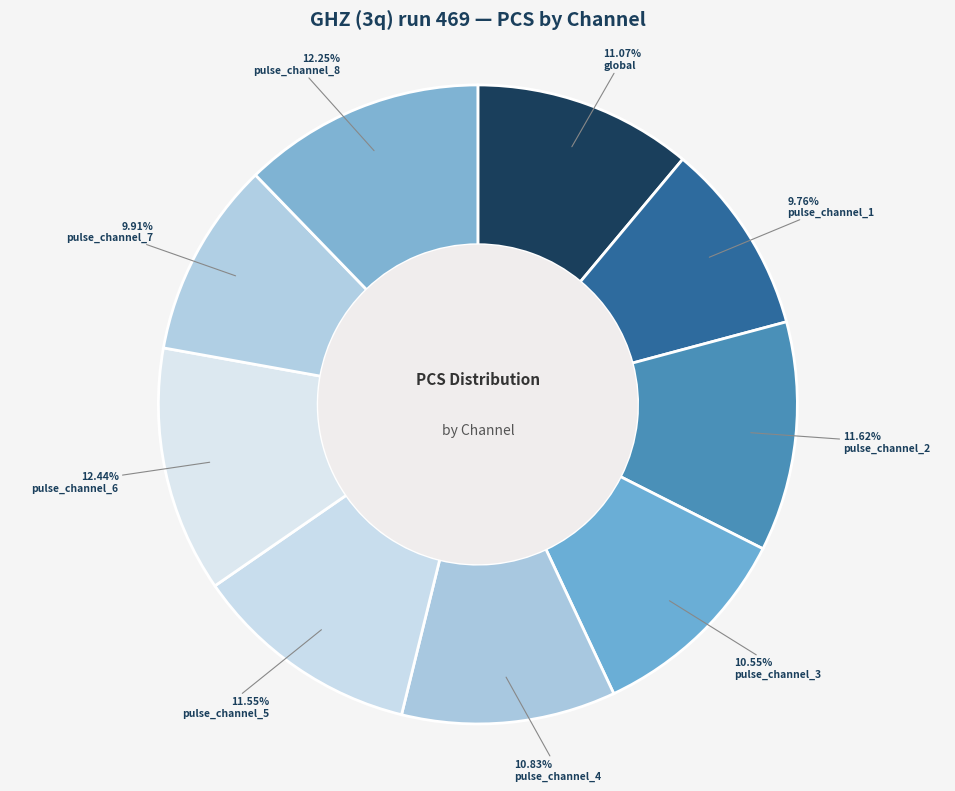

What percentage is NOT represented by pulse_channel_4?

89.2%